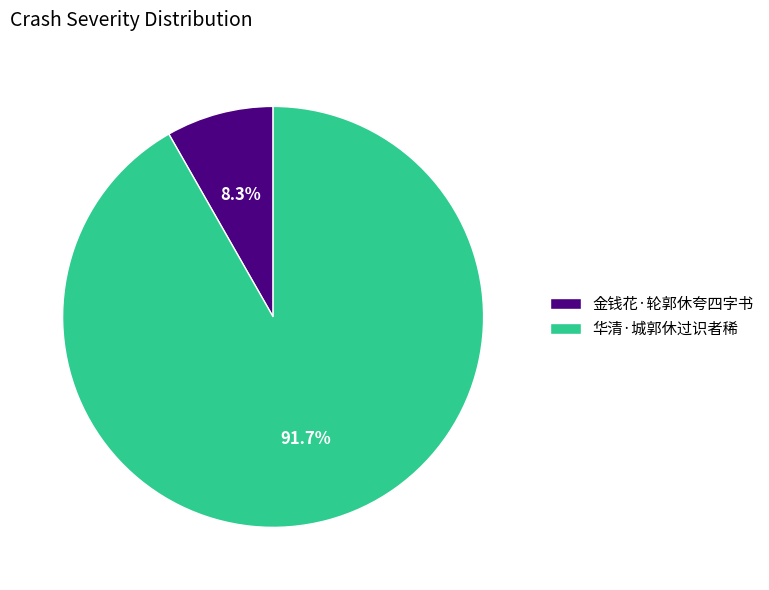

Does 金钱花·轮郭休夸四字书 represent more than half of the total?

No